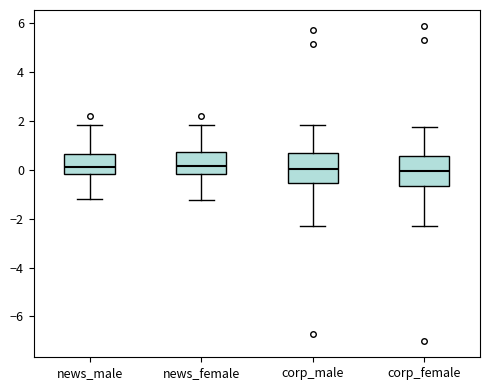

Reading left to right, read every box against the y-axis: the position of its median line, the range the box covers, and the ends of its whiskers. The values are not printed on the chart, so give them approximately, as read against the axis.

news_male: median 0.2, box -0.2 to 0.6, whiskers -1.2 to 1.8
news_female: median 0.2, box -0.2 to 0.8, whiskers -1.2 to 1.8
corp_male: median 0.0, box -0.6 to 0.6, whiskers -2.2 to 1.8
corp_female: median 0.0, box -0.6 to 0.6, whiskers -2.2 to 1.8